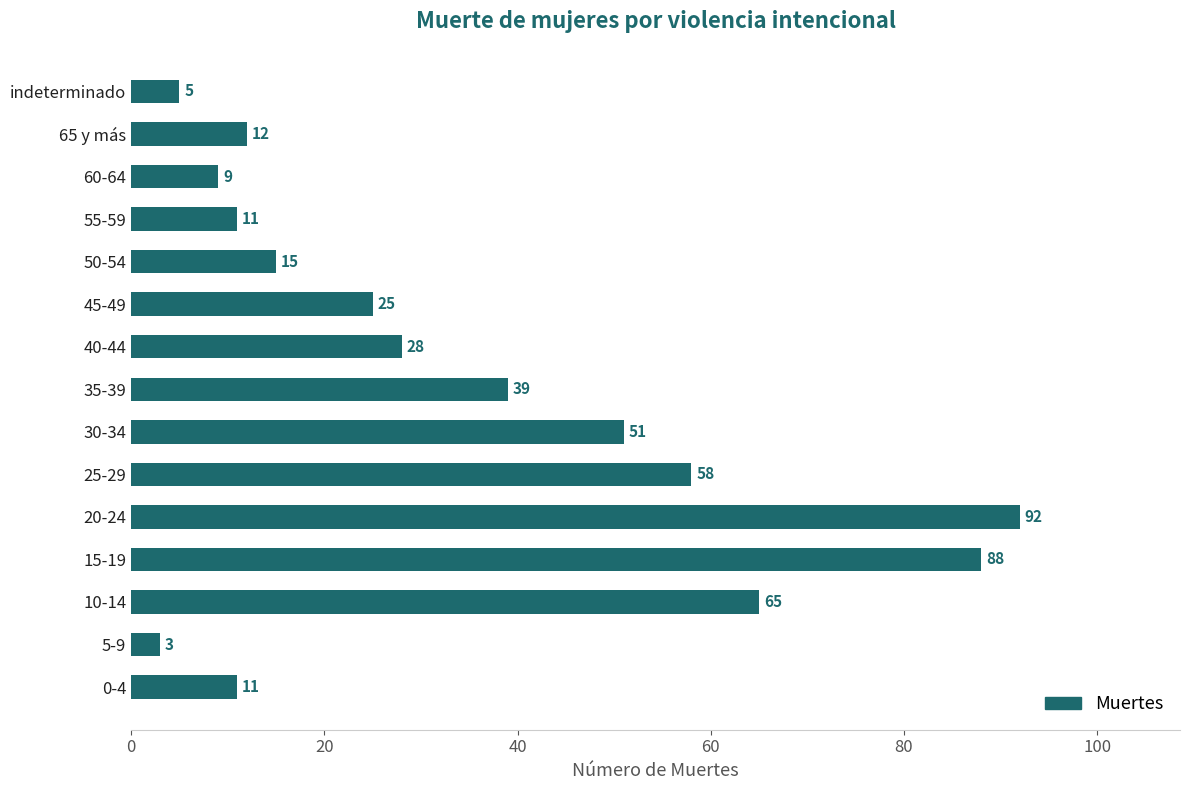

What is the average value?

34